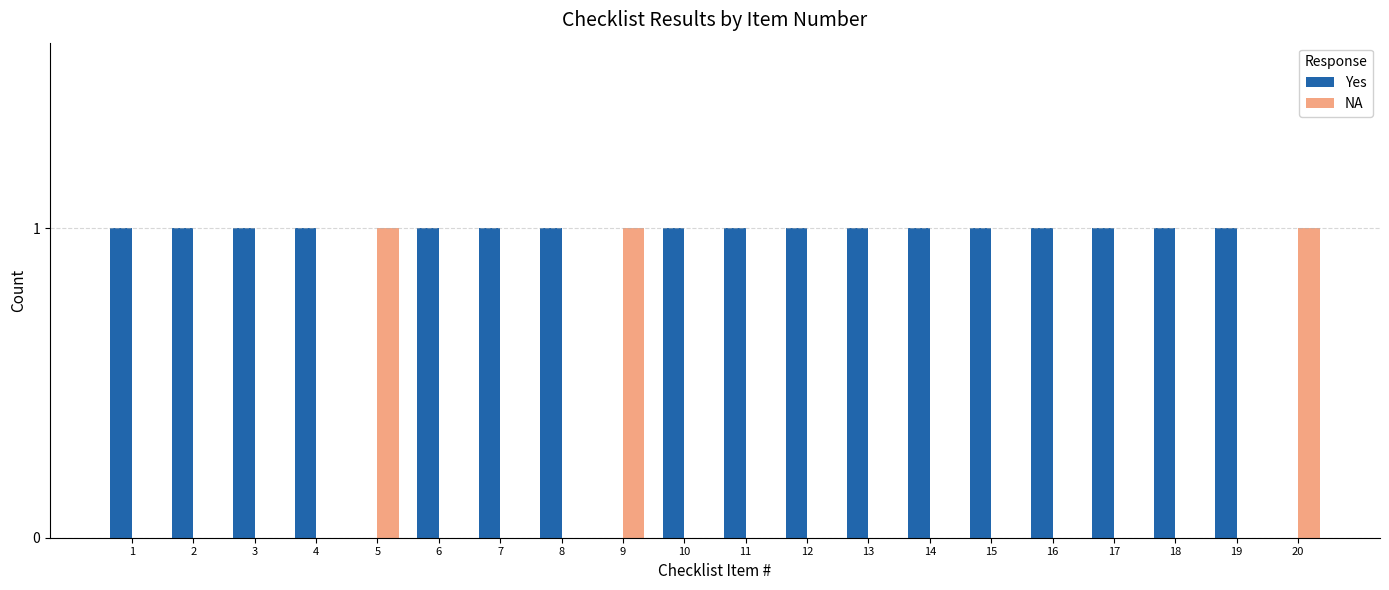

What is the sum of all Yes values?

17